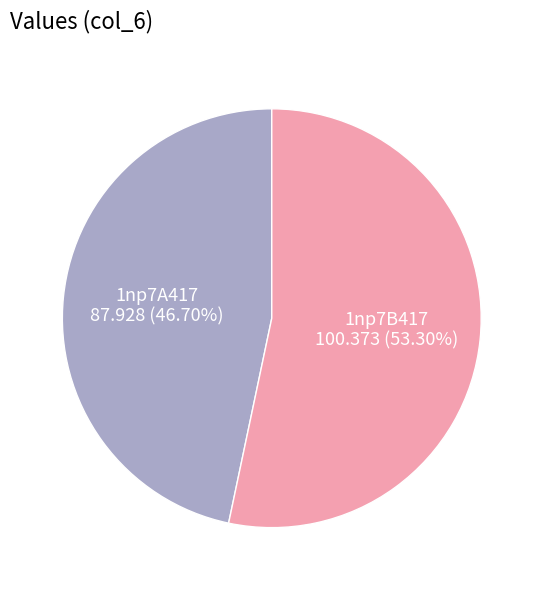

Is there a majority slice in this chart?

Yes